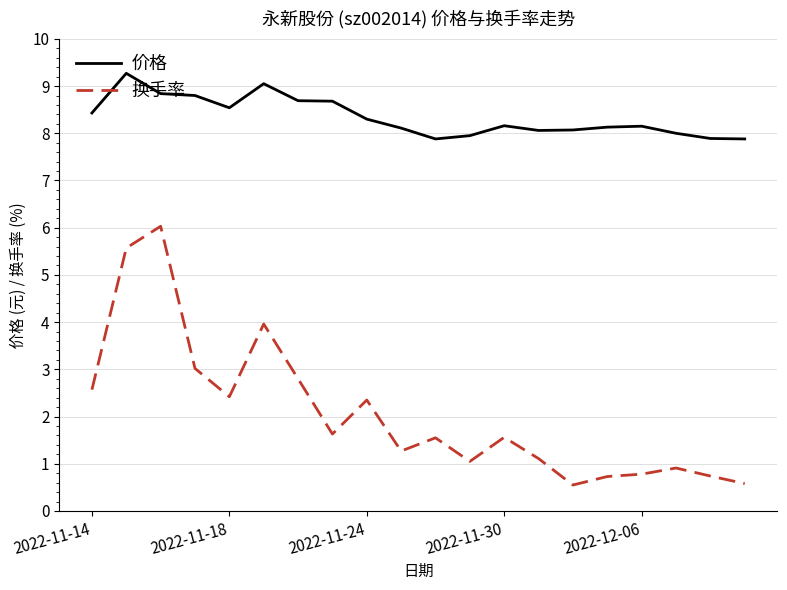

True or false: 换手率 and 价格 cross at least once.

False